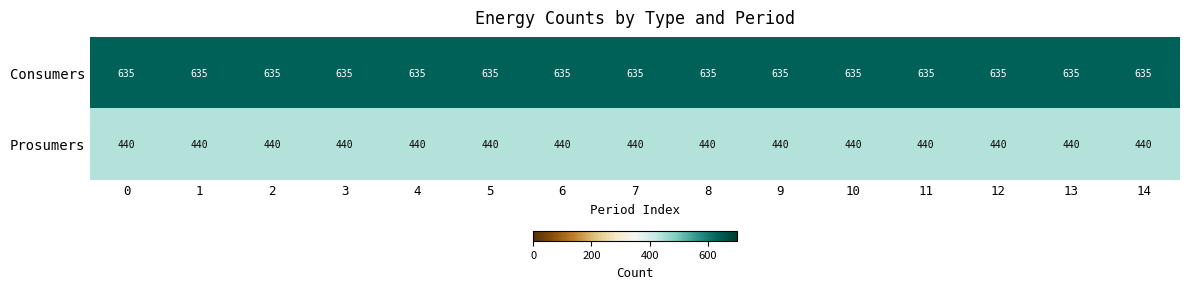

What is the difference between the highest and lowest values at 1?

195